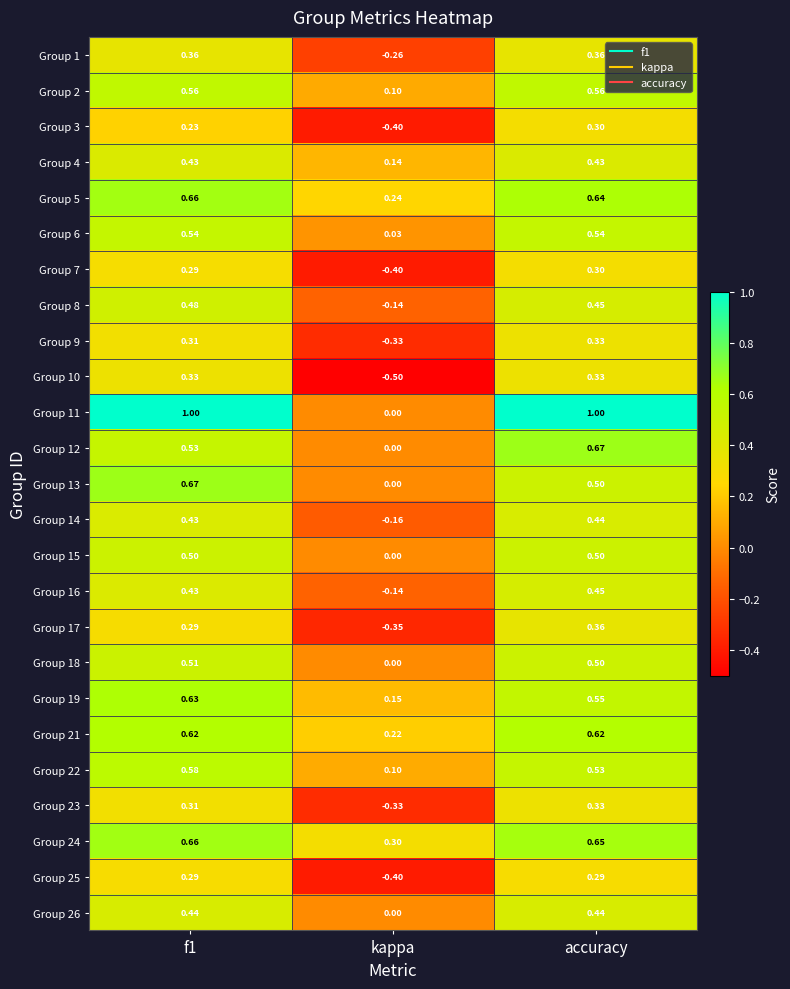

At which label does Group 15 reach its minimum?

kappa